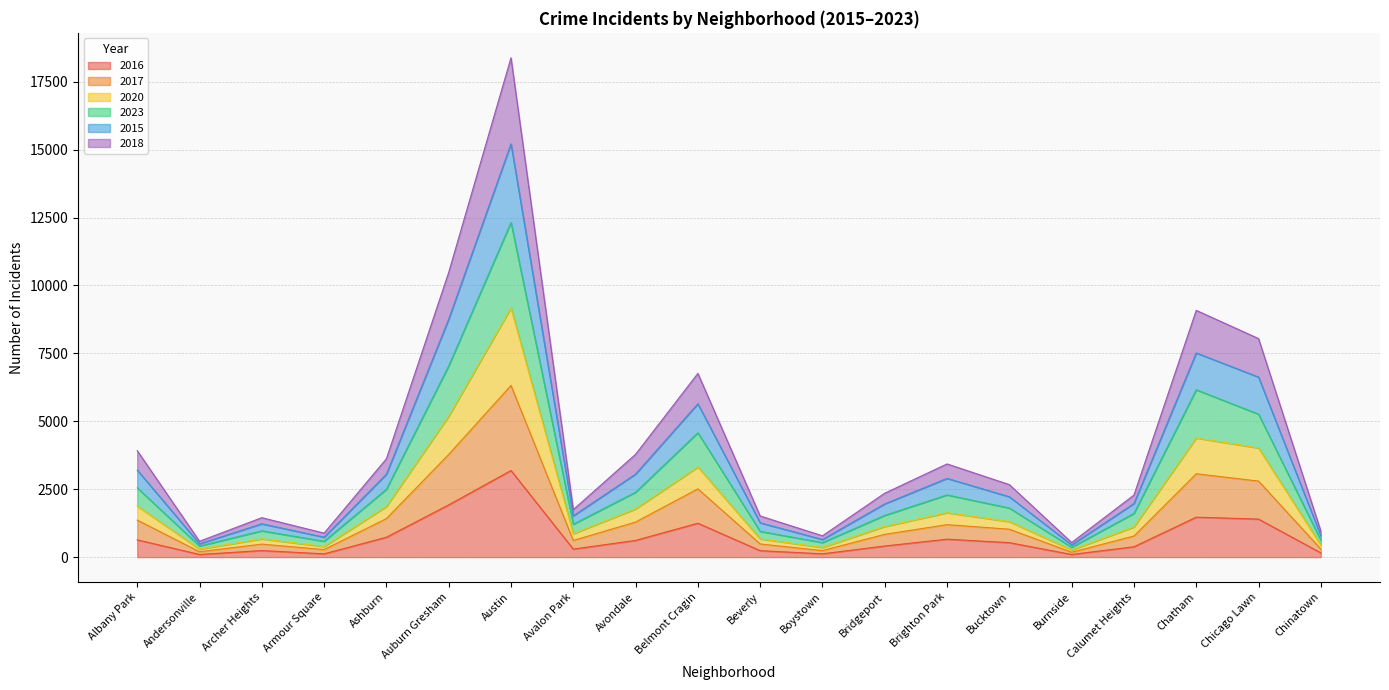

What is the total value across all series at Ashburn?

3619